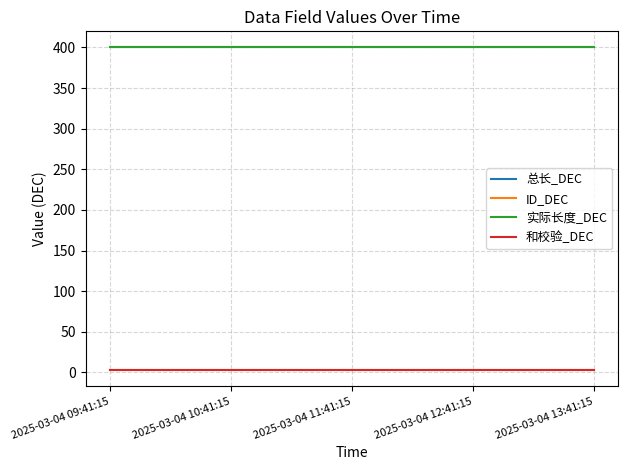

At which category is the sum across all series the highest?

2025-03-04 09:41:15